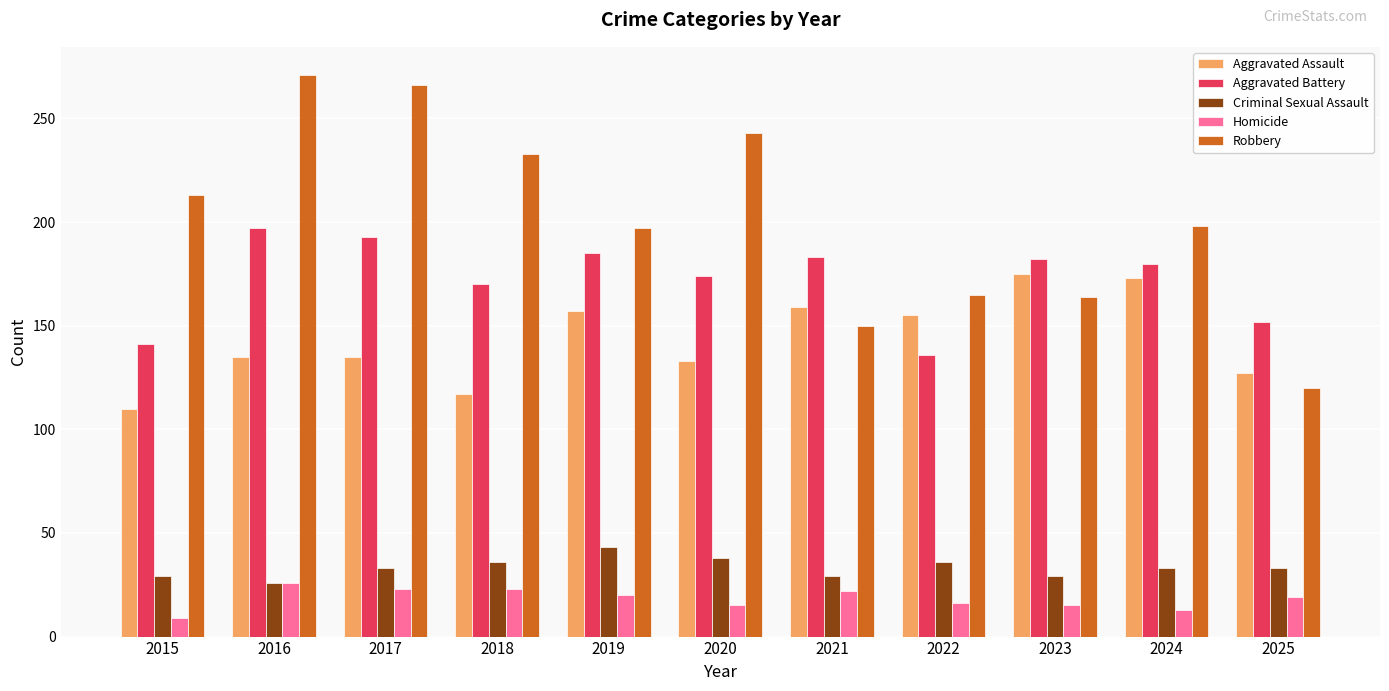

What value does the Homicide series have at 2023, to the nearest 10?

20